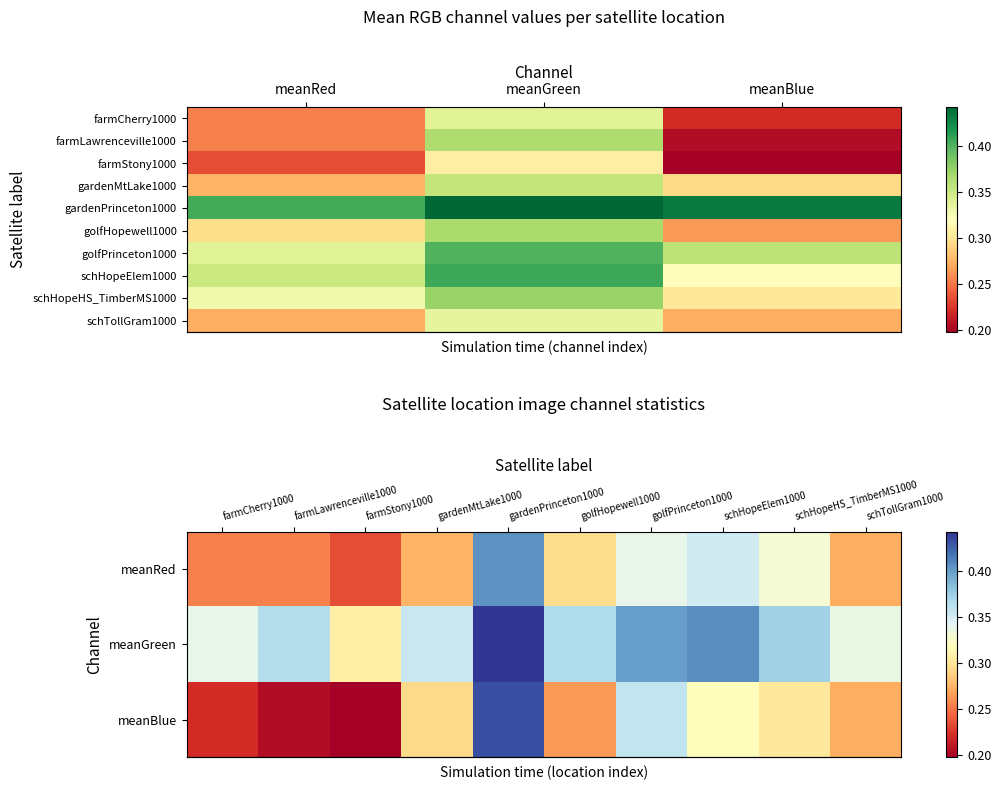

Which series changed the most between meanGreen and meanBlue?

farmLawrenceville1000